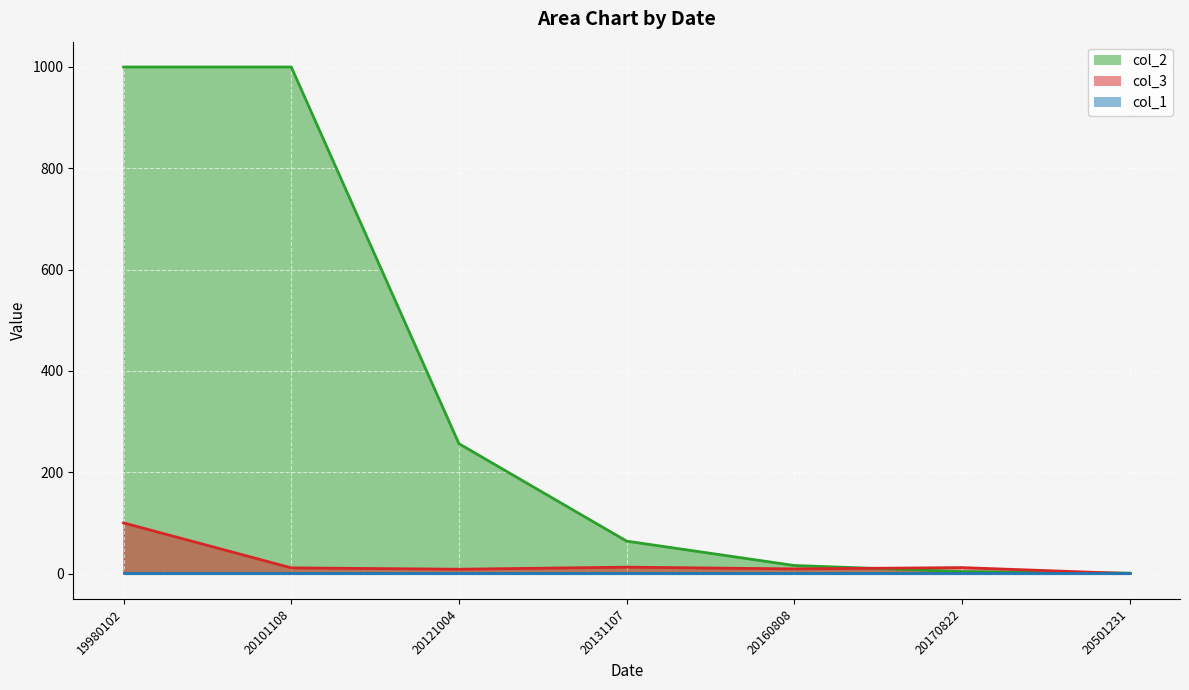

Which category has the highest value in the col_3 series?

19980102